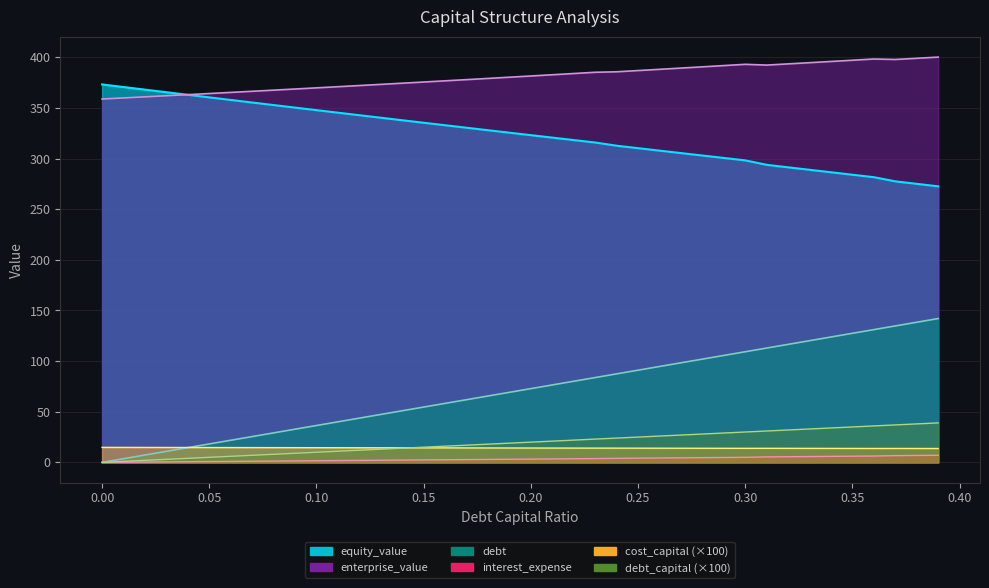

Which series changed the most between 0.14 and 0.24?

debt_capital